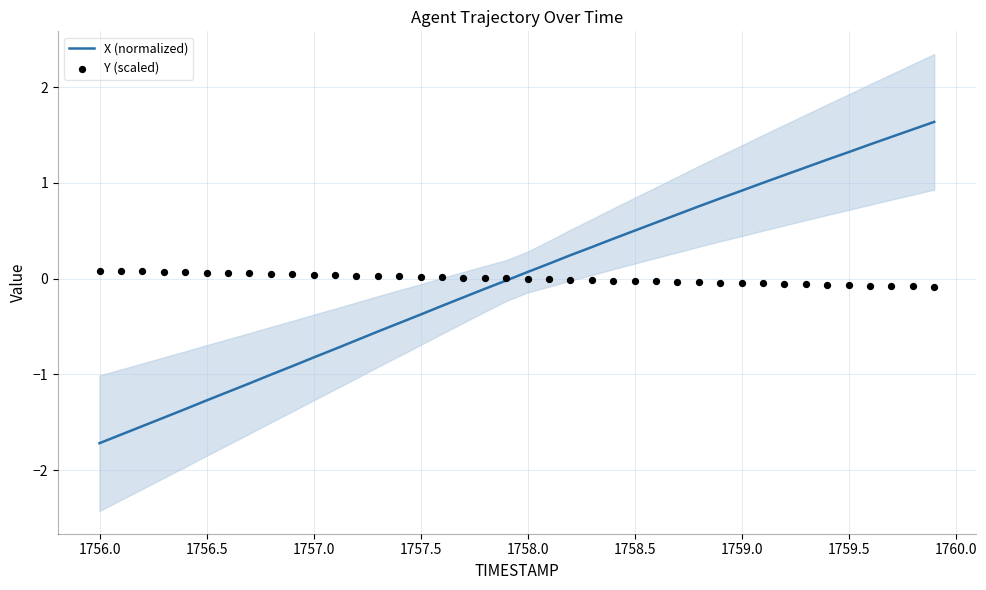

Which series reaches the maximum Y coordinate?

X (normalized)